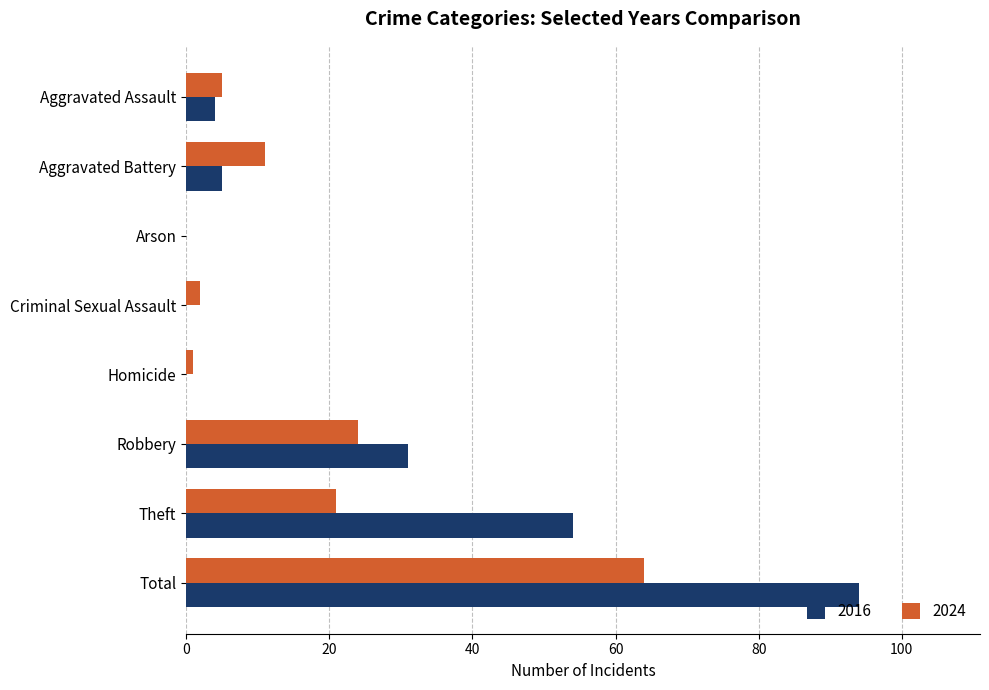

What is the sum of all 2024 values?

128